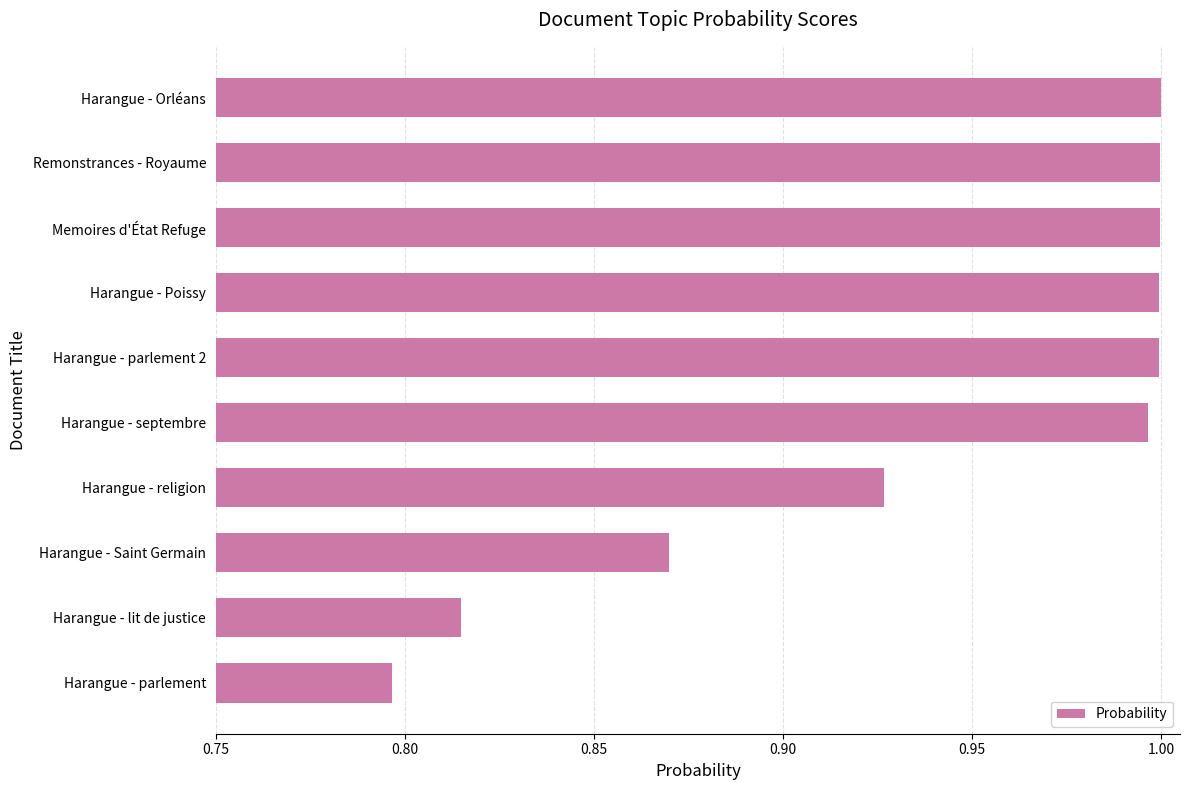

Where is the data nearest to the value 0?

Harangue - parlement